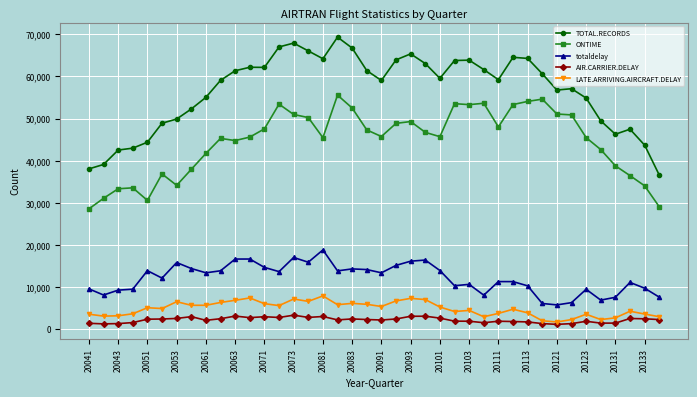

What is the maximum value shown in the chart?

69343